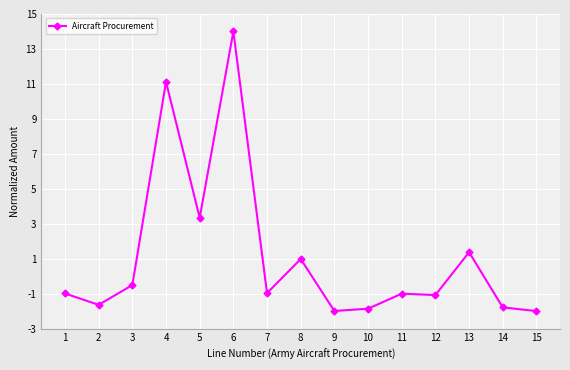

What is the difference between the values at 3 and 13?

1.9